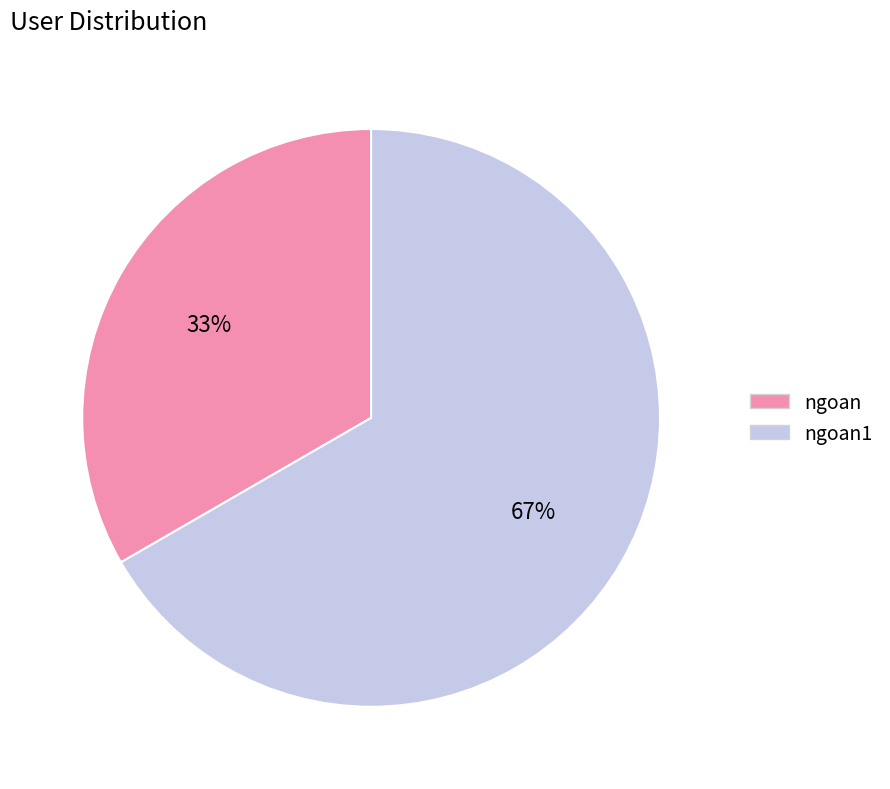

Does any single category account for the majority?

Yes